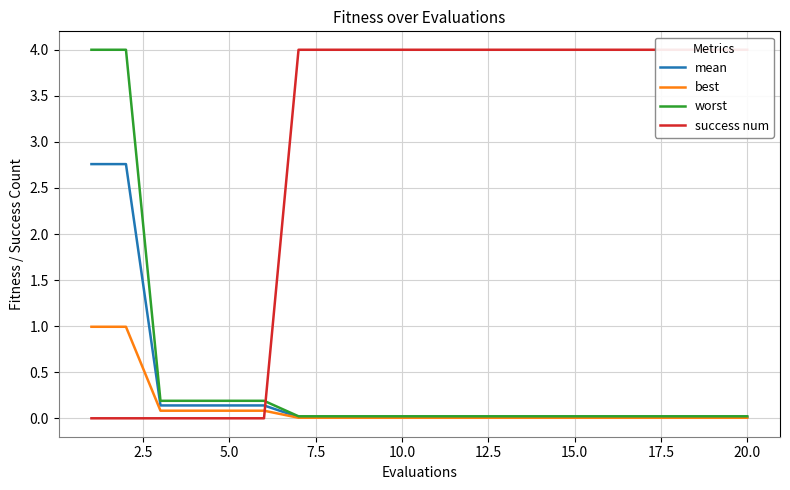

What is the sum of all best values?

2.4